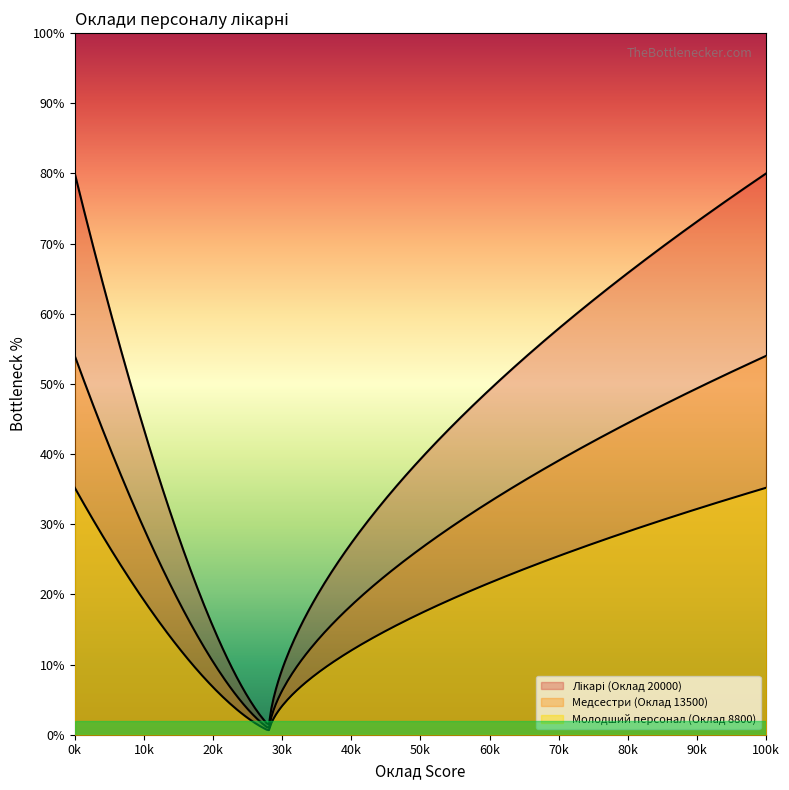

Which series has the widest spread of values?

Лікарі (Оклад 20000)